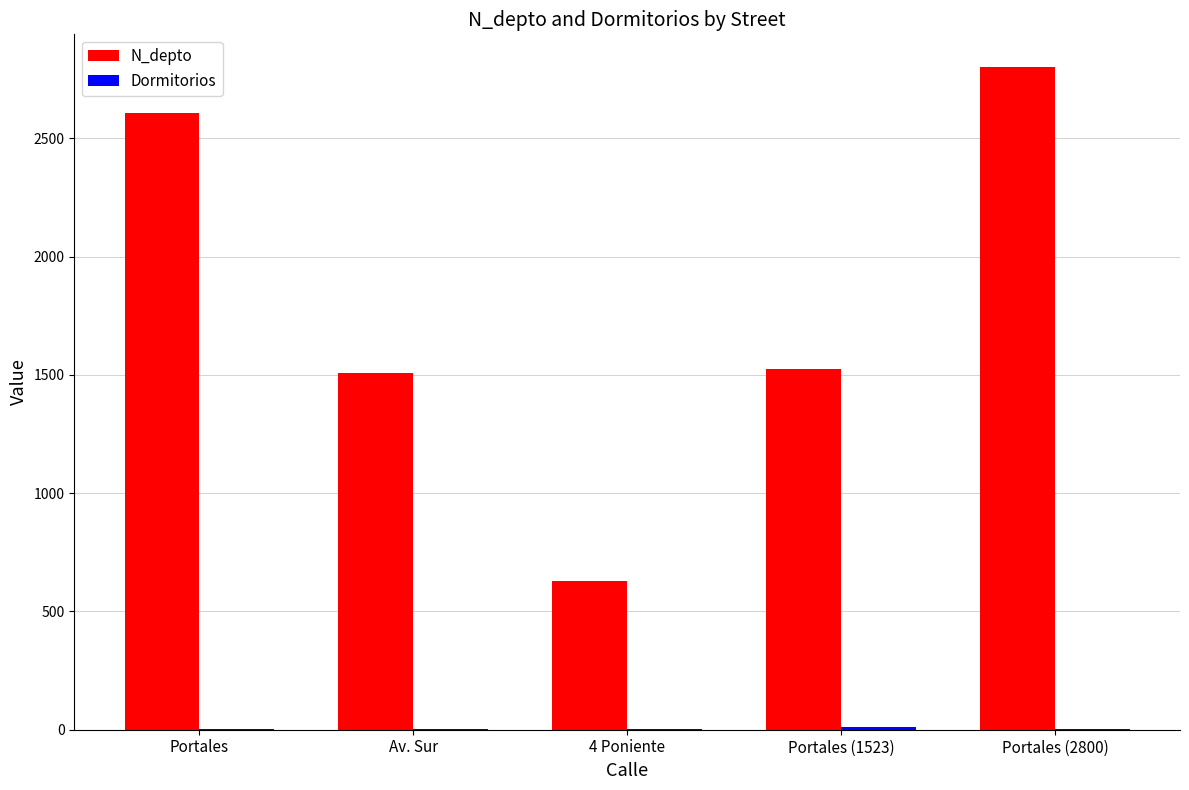

Which series changed the most between Av. Sur and Portales (2800)?

N_depto